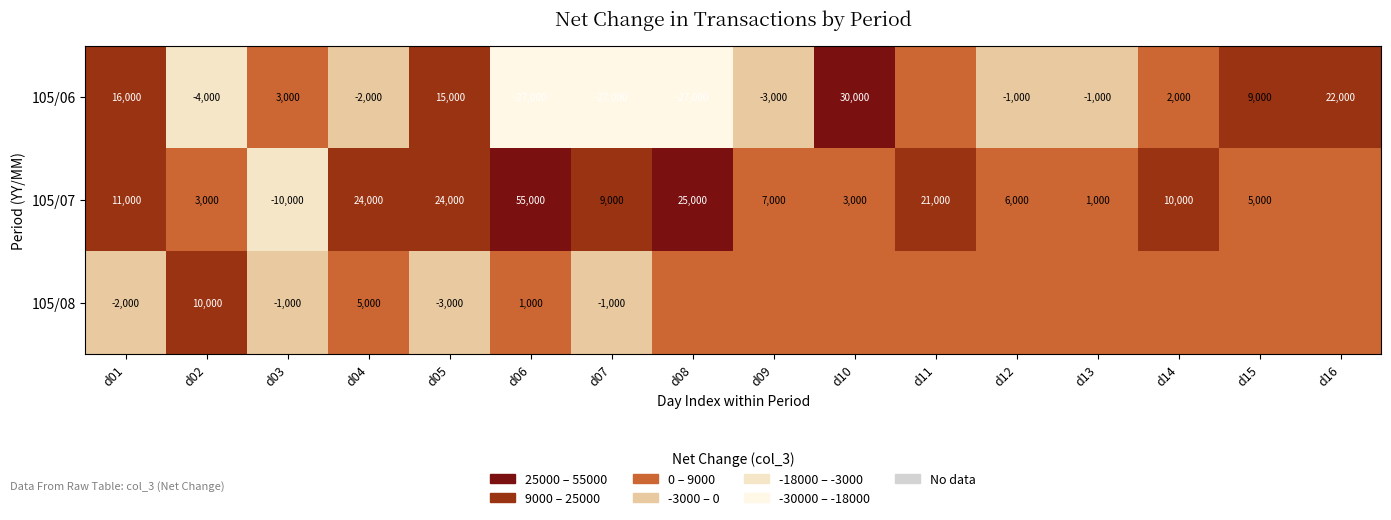

What is the sum of the 105/07 values at d05 and d15?

29000